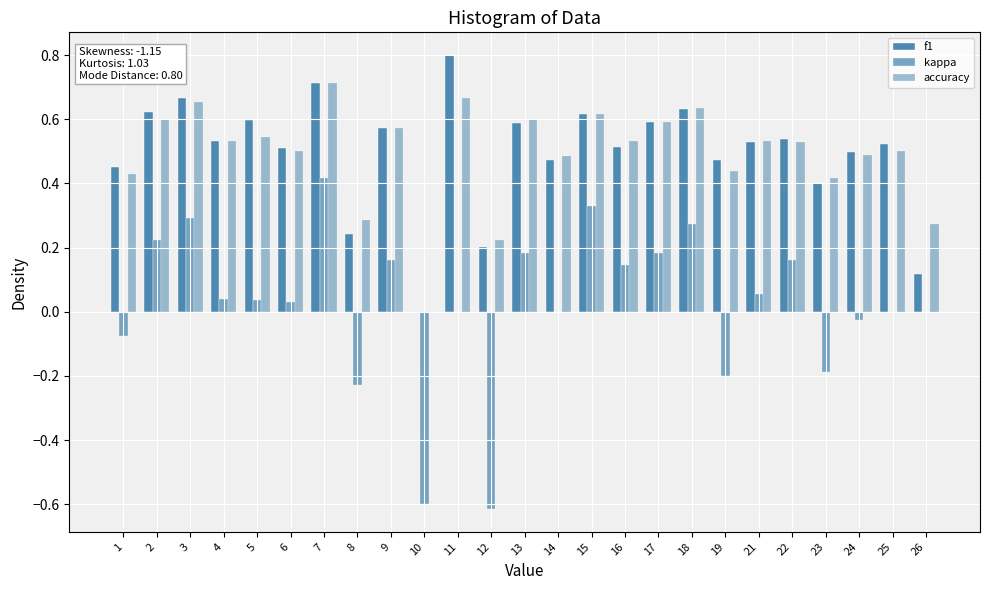

At which category is the sum across all series the highest?

7